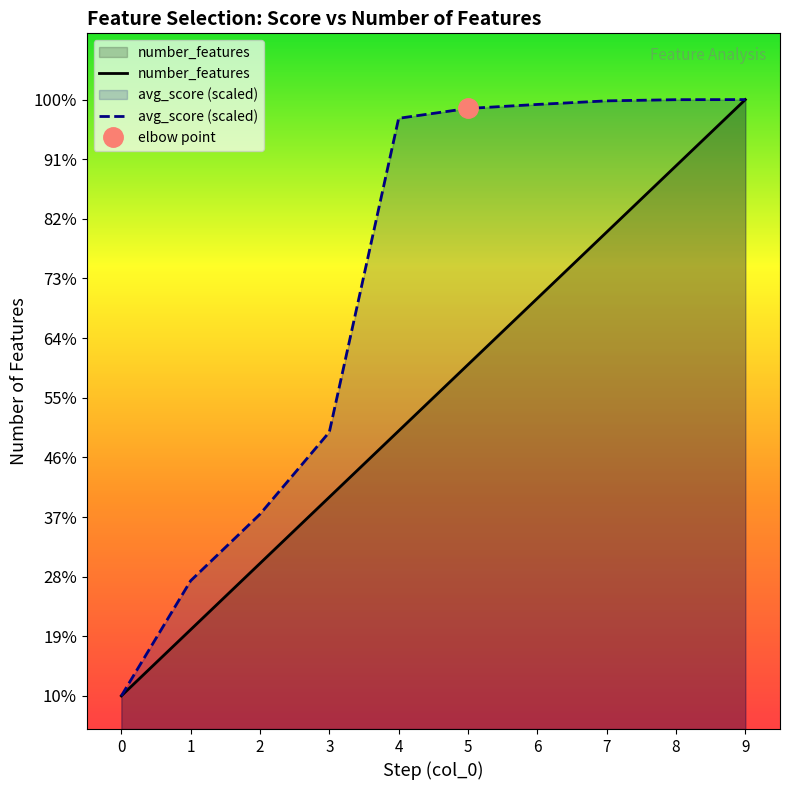

Reading left to right, transcribe all the data shown in this chart.

number_features: 1.0	2.0	3.0	4.0	5.0	6.0	7.0	8.0	9.0	10.0
avg_score (scaled): 1.0	2.7	3.7	5.0	9.7	9.9	9.9	10.0	10.0	10.0